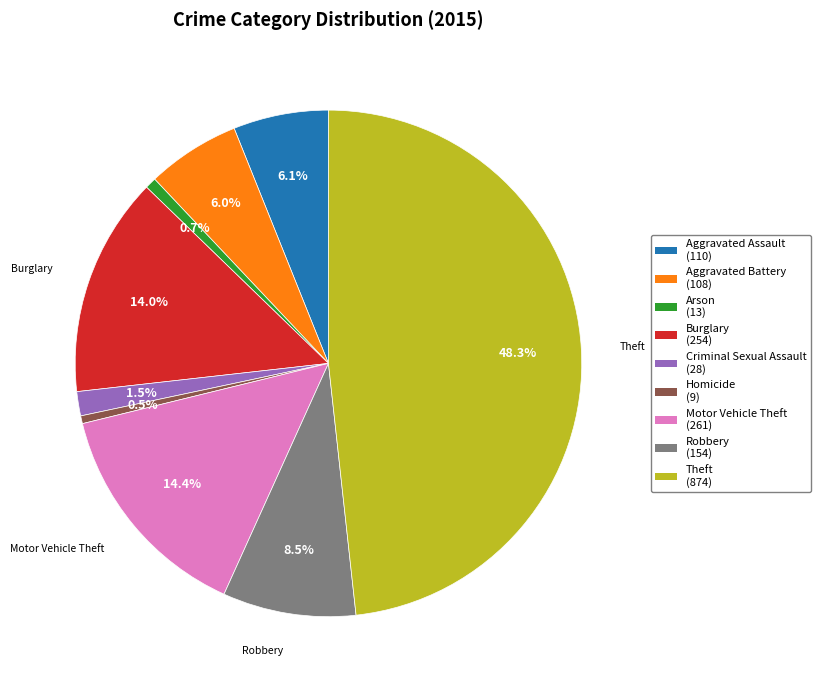

To the nearest percent, what is the difference between the Robbery and Aggravated Assault slice percentages?

2%